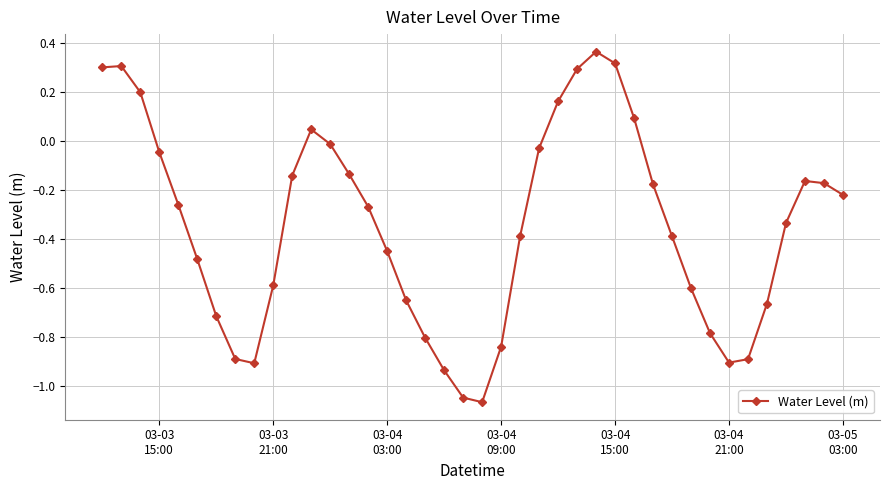

What is the sum of all values?

-13.9